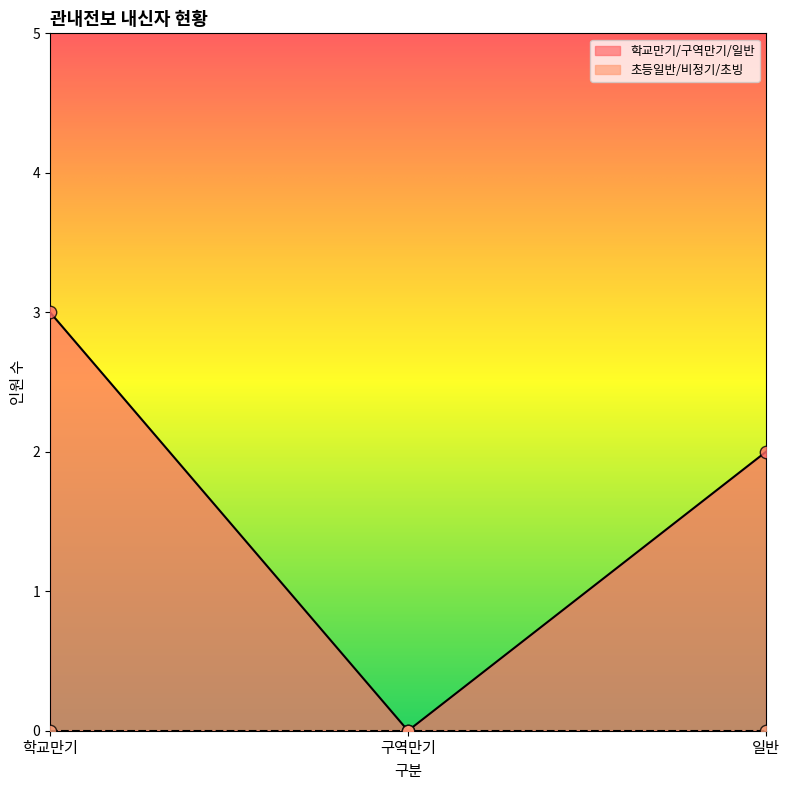

What is the change in value from 구역만기 to 일반?

+2